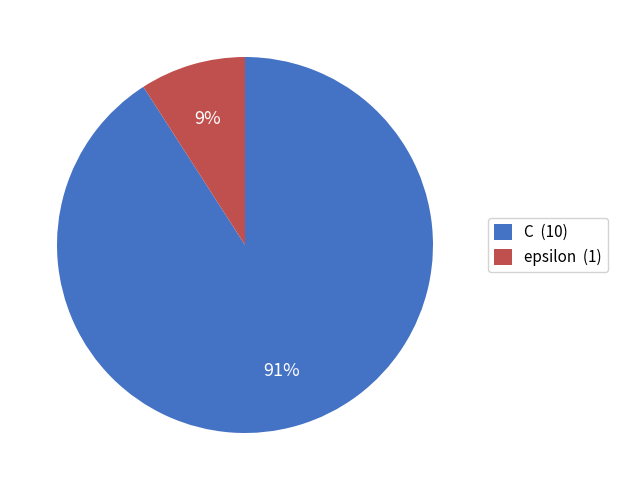

Count the number of slices in the pie.

2